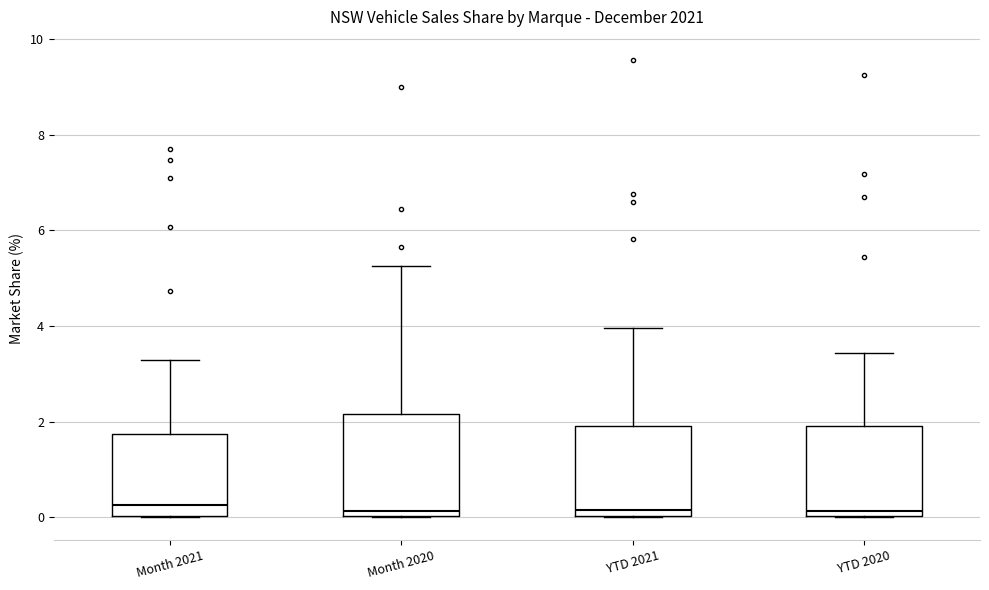

Reading left to right, transcribe this box plot: for each box, give where its median line is, the range the box spans, and where its two whiskers end, as read against the y-axis. The values are not printed on the chart, so give them approximately, as read against the axis.

Month 2021: median 0.2, box 0.0 to 1.8, whiskers 0.0 to 3.2
Month 2020: median 0.2, box 0.0 to 2.2, whiskers 0.0 to 5.2
YTD 2021: median 0.2, box 0.0 to 2.0, whiskers 0.0 to 4.0
YTD 2020: median 0.2, box 0.0 to 2.0, whiskers 0.0 to 3.4